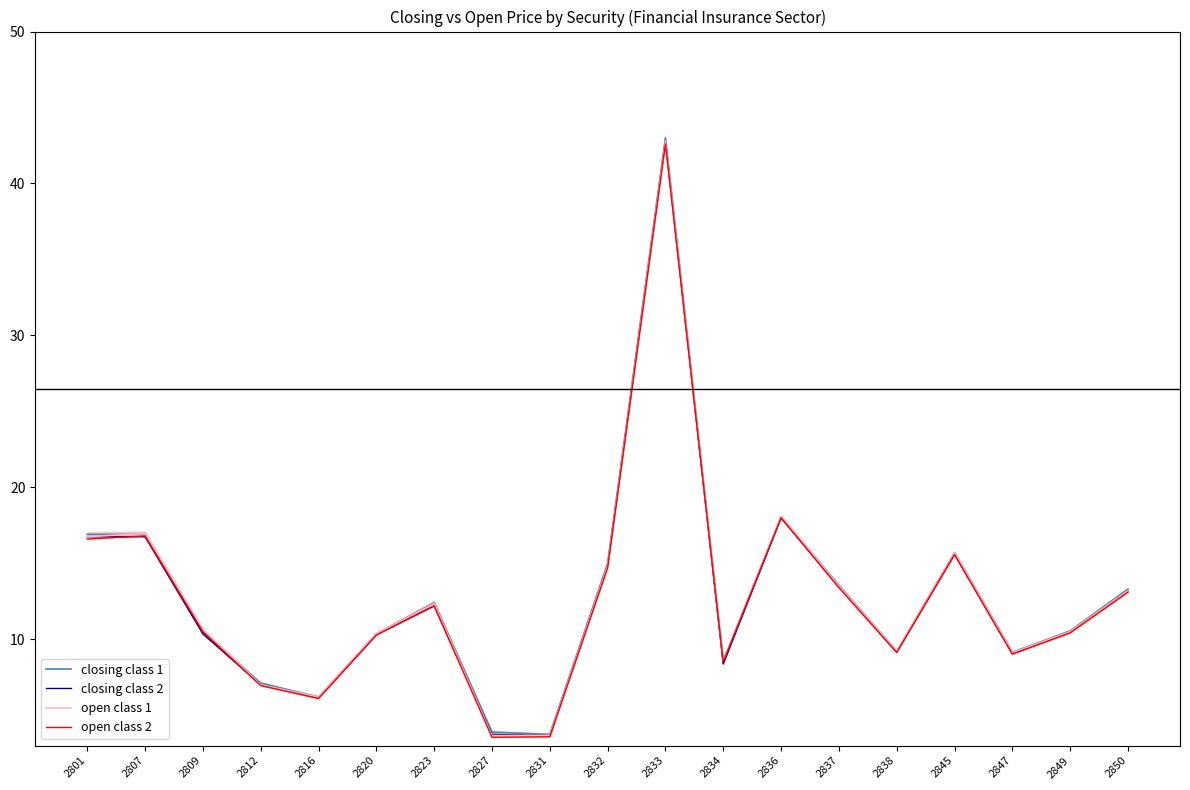

At which category does closing class 2 reach its first local peak?

2823